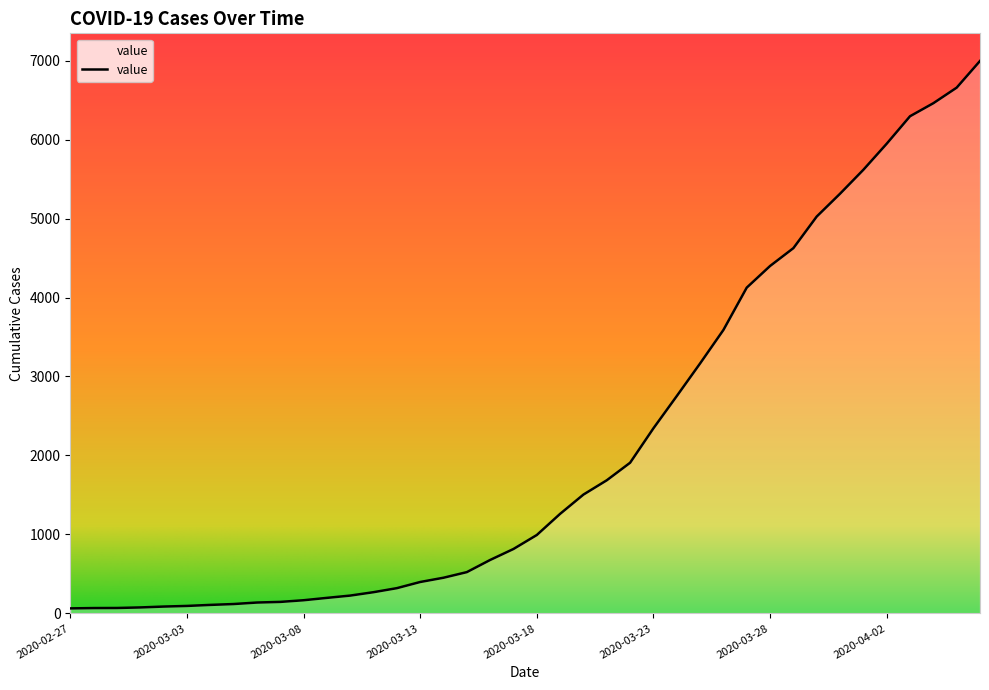

How many lines are shown in the chart?

1